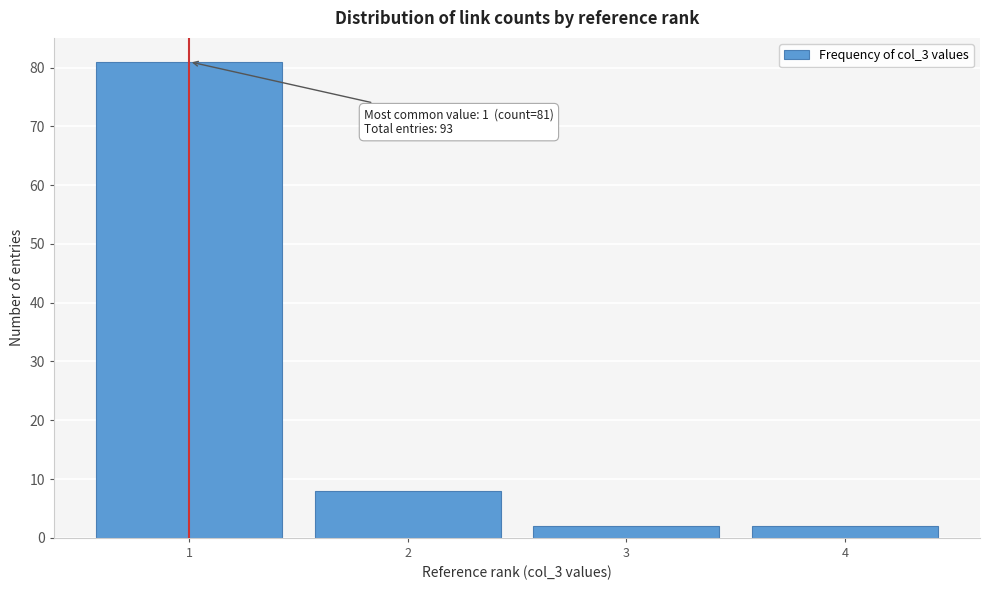

Reading right to left, transcribe all the data shown in this chart.

2	2	8	81